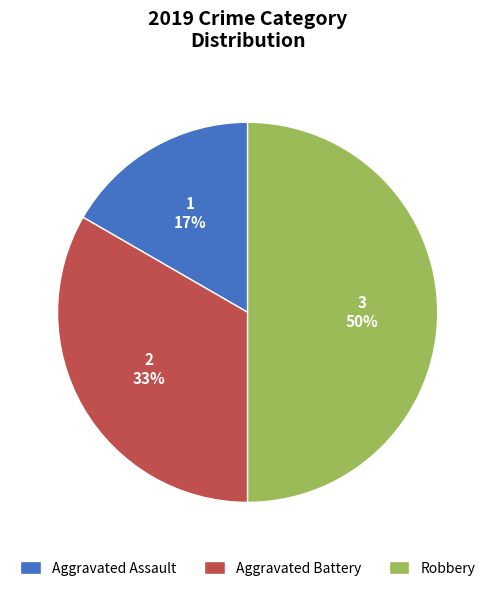

The Aggravated Battery slice represents 33% of the pie. True or false?

True